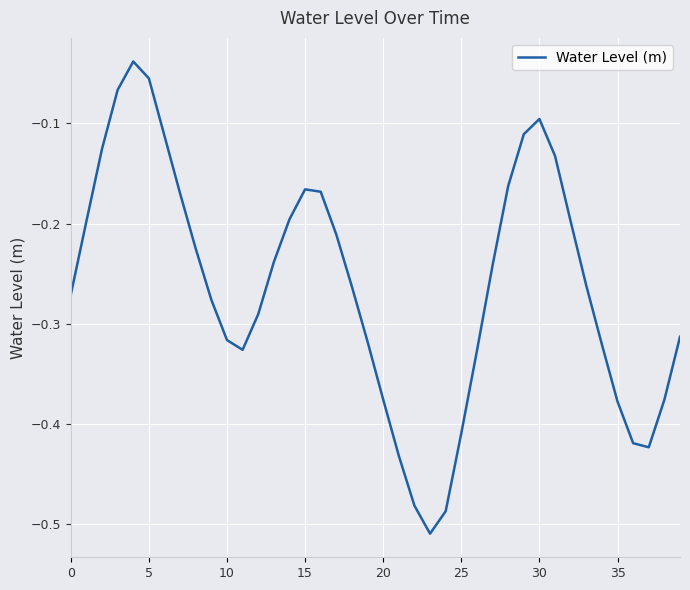

Does the chart have visible grid lines?

Yes